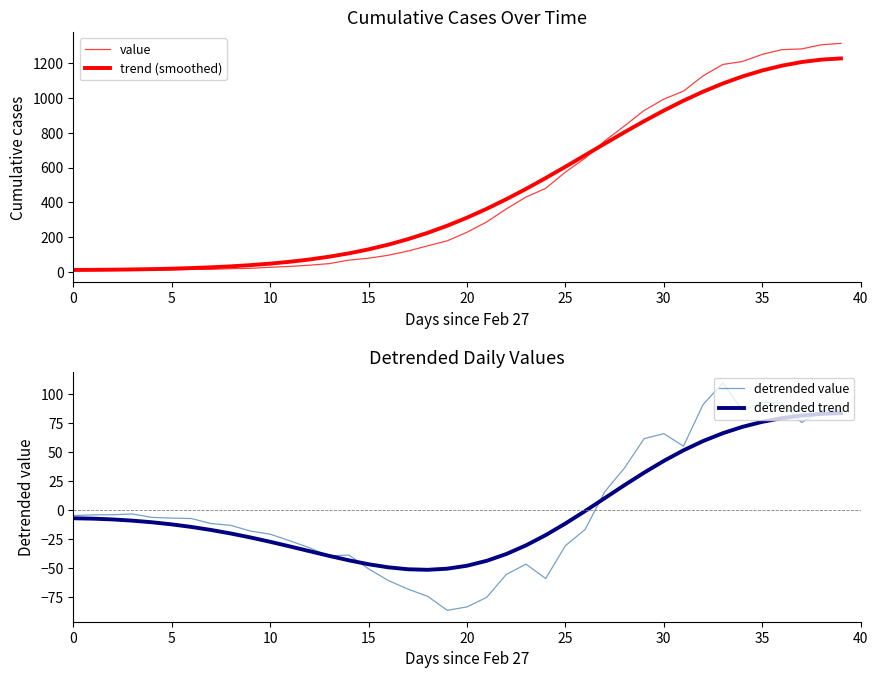

Count the number of data series in this chart.

4